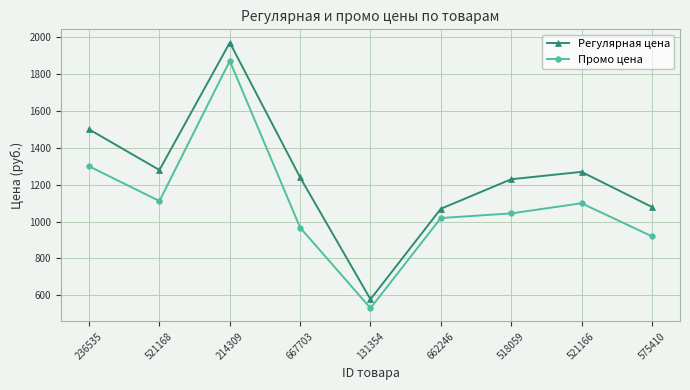

What is the sum of all Промо цена values?

9860